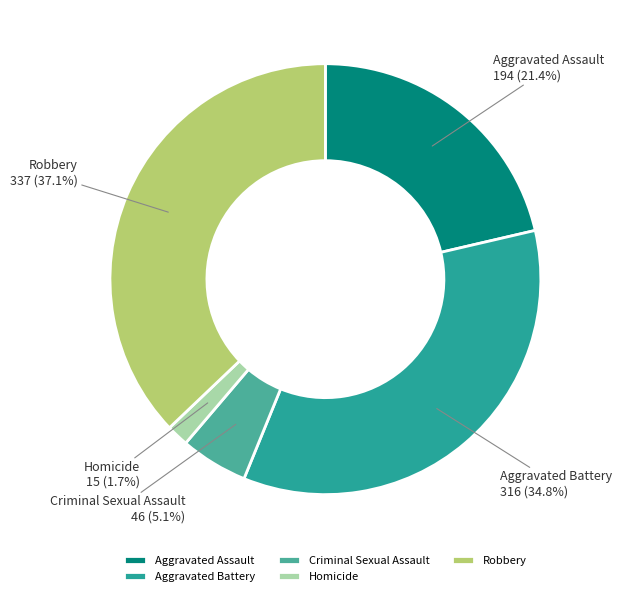

Which category has the smallest portion of the pie?

Homicide